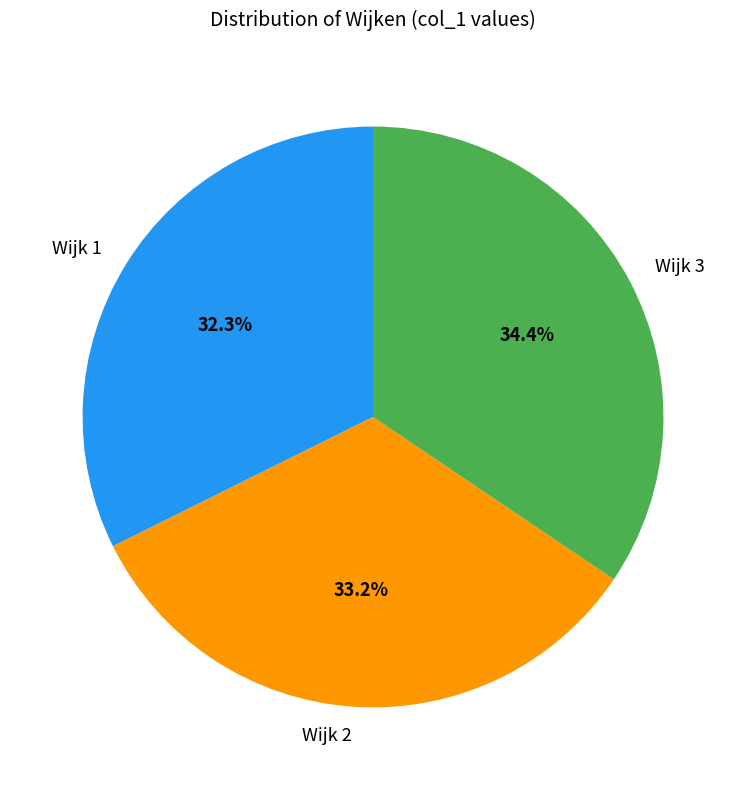

Is there a majority slice in this chart?

No